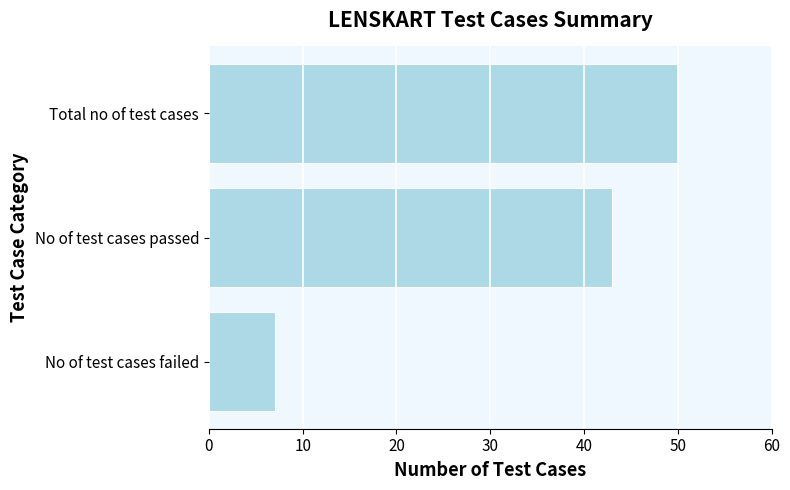

True or false: the data shows 43 at No of test cases passed.

True